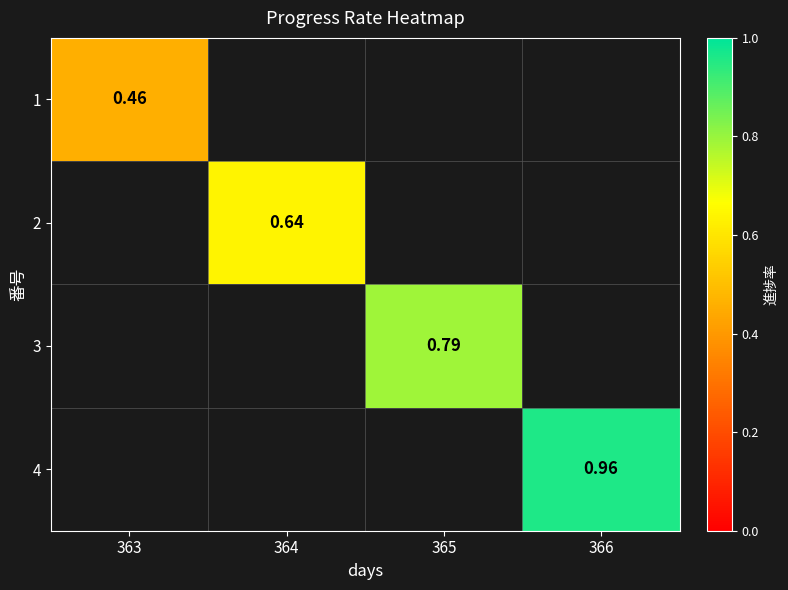

At how many categories does at least one series exceed 0?

4